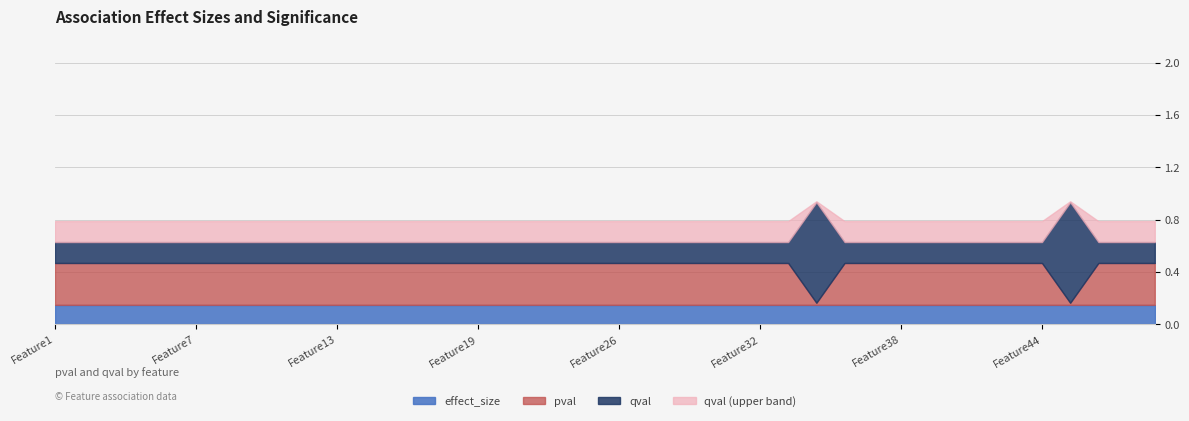

At which label does effect_size reach its peak?

Feature1